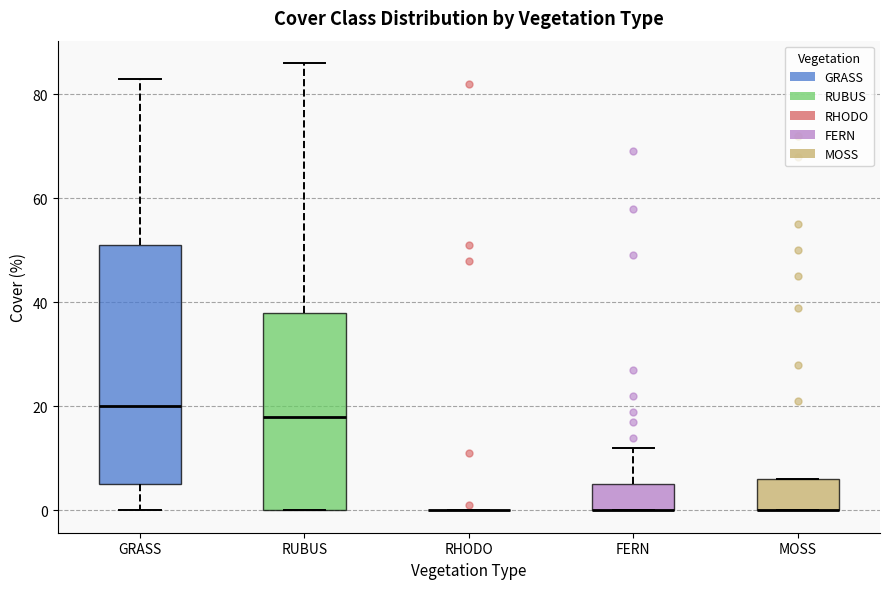

Where is the lower edge of the box for MOSS on the y-axis? The values are not printed on the chart, so give them approximately, as read against the axis.

0